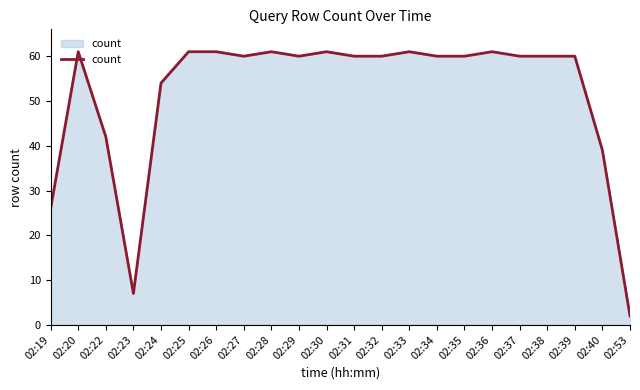

At which label does the data first exceed 60?

02:20